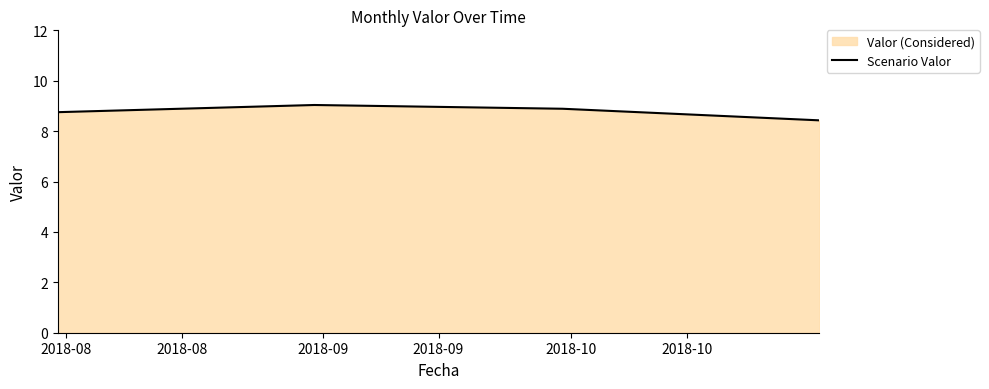

What is the minimum value shown in the chart?

8.4